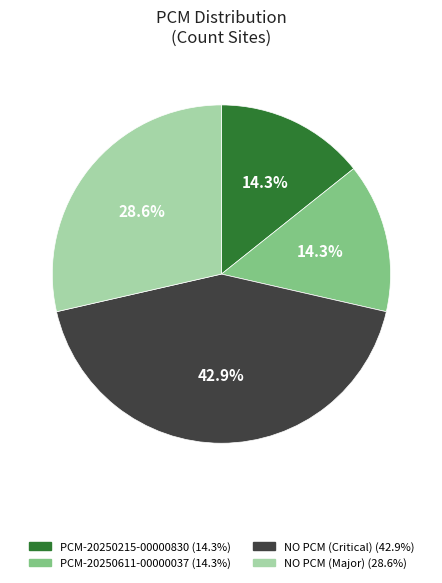

Which slice is the largest?

NO PCM (Critical)